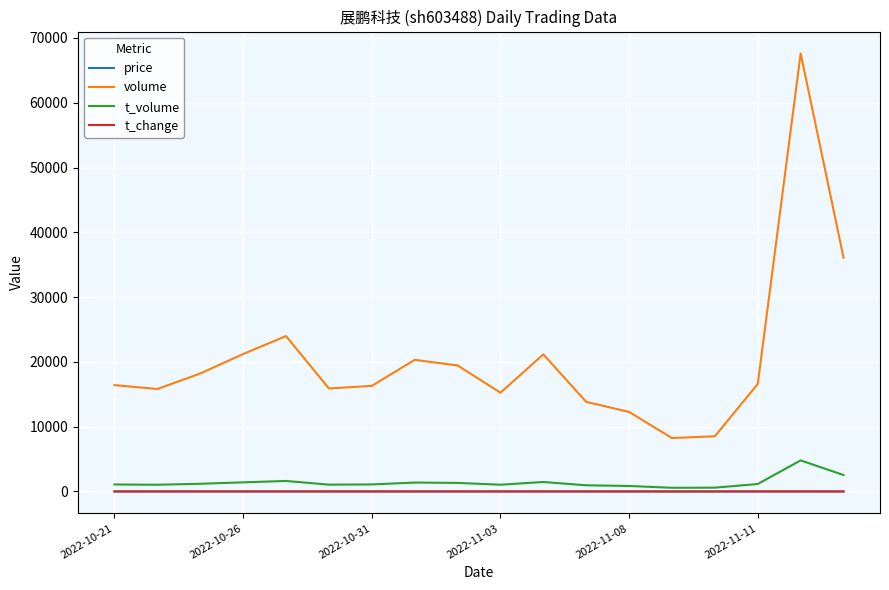

True or false: volume and t_change cross at least once.

False